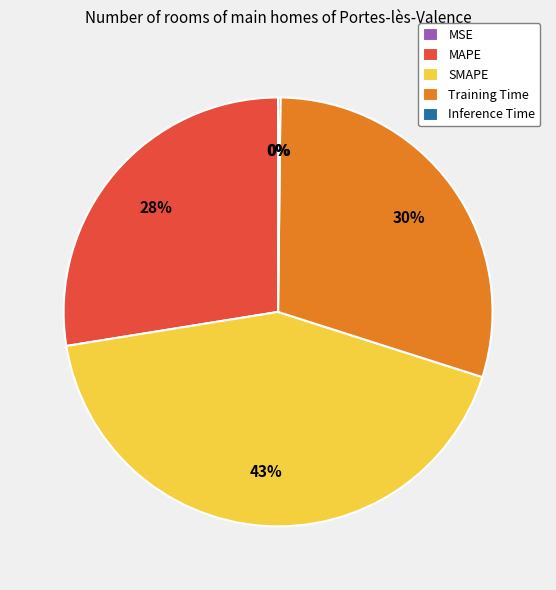

To the nearest percent, what percentage of the pie is SMAPE?

43%